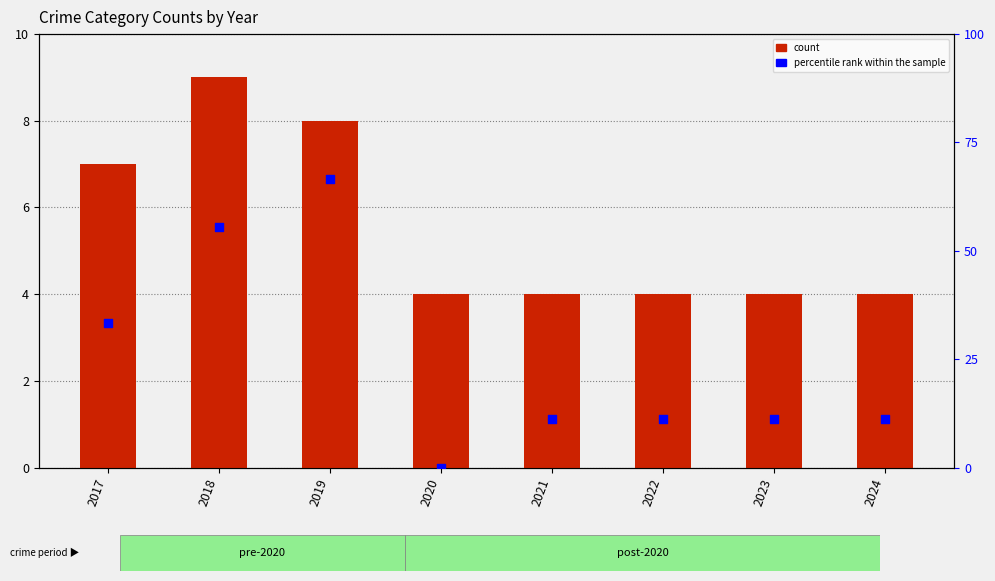

Which series reaches the maximum Y coordinate?

percentile rank within the sample